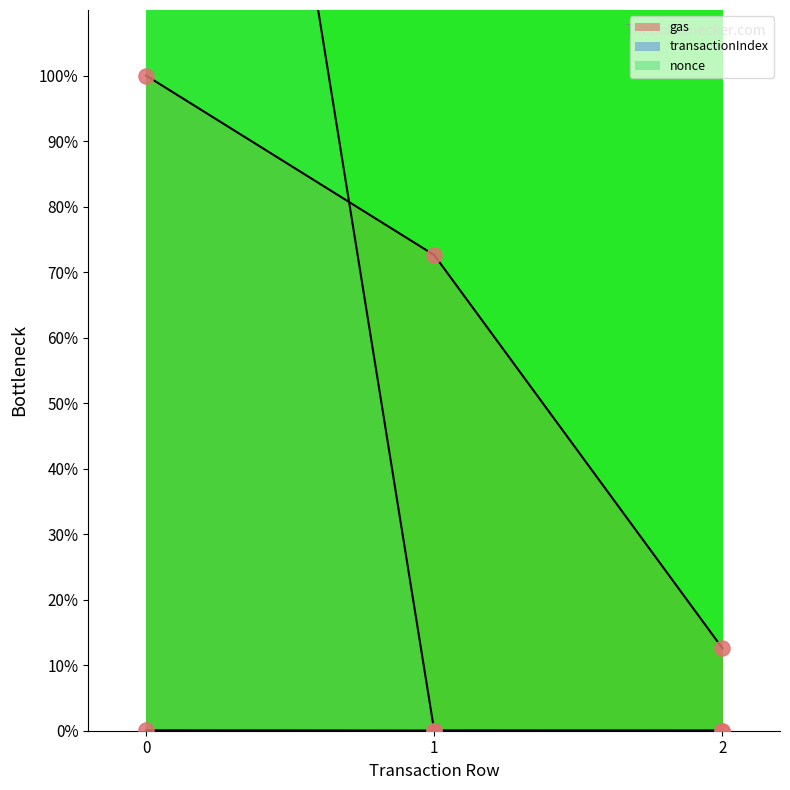

Which series has the largest total across all categories?

nonce